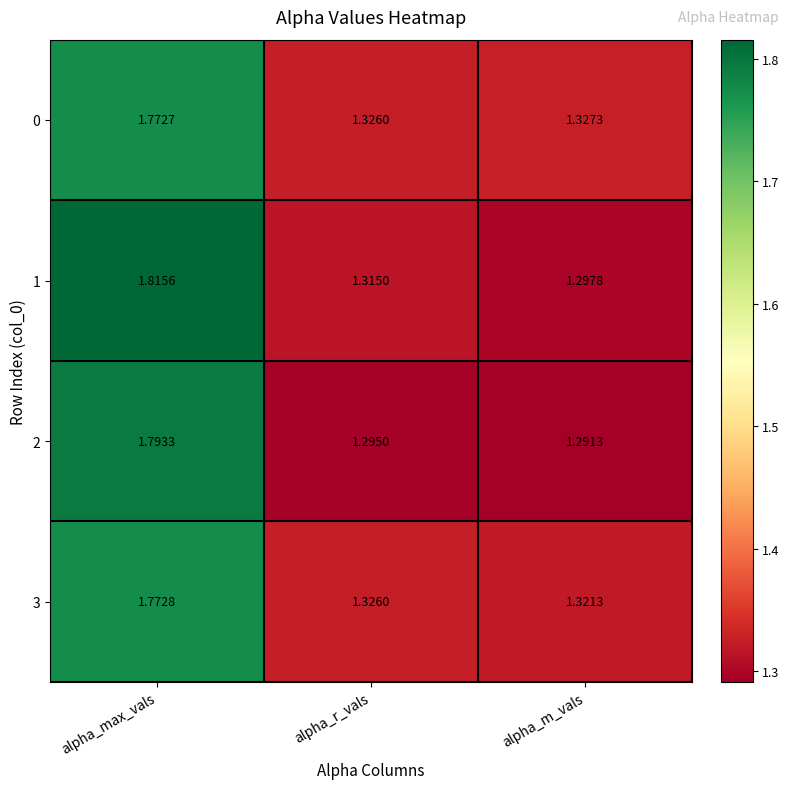

Which label corresponds to the smallest value in the chart?

alpha_m_vals